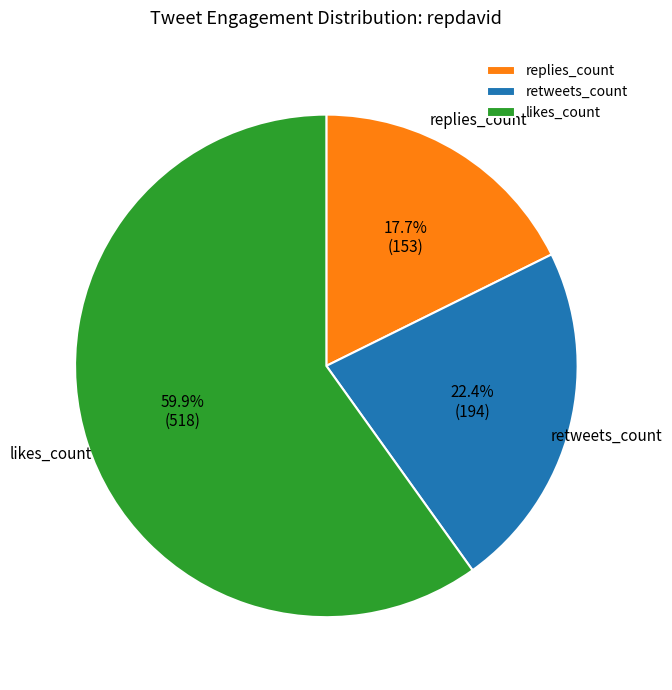

What is the ratio of the value at likes_count to the value at replies_count?

3.4